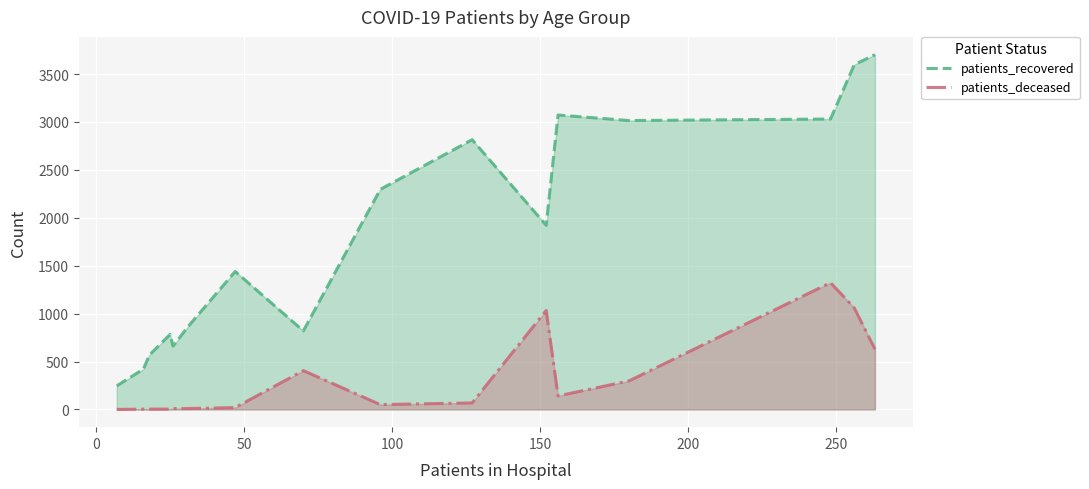

What is the difference between the maximum and minimum values in the patients_recovered series?

3457